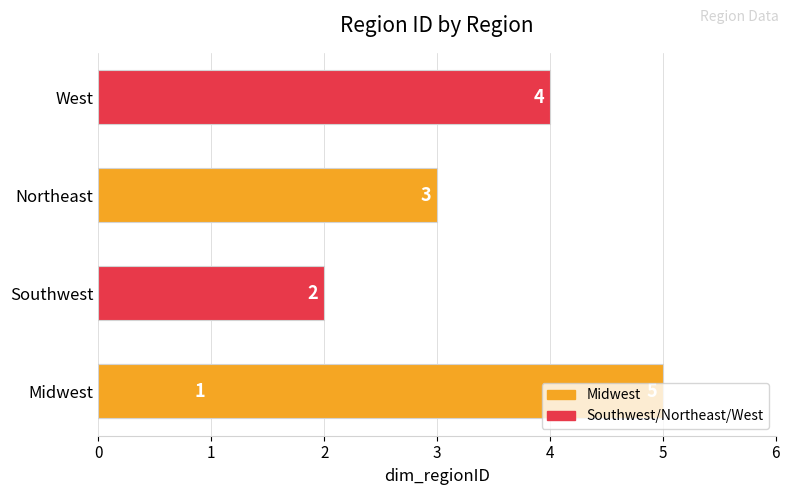

Does the chart contain any negative values?

No